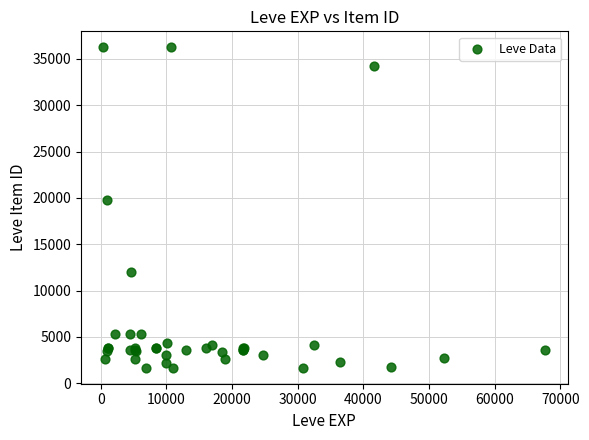

What Y value in the scatter plot is closest to 18967?

19744